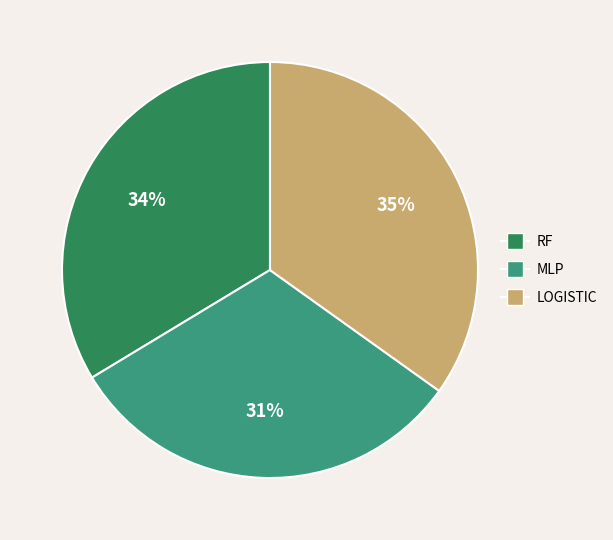

To the nearest percent, what is the average slice percentage?

33%